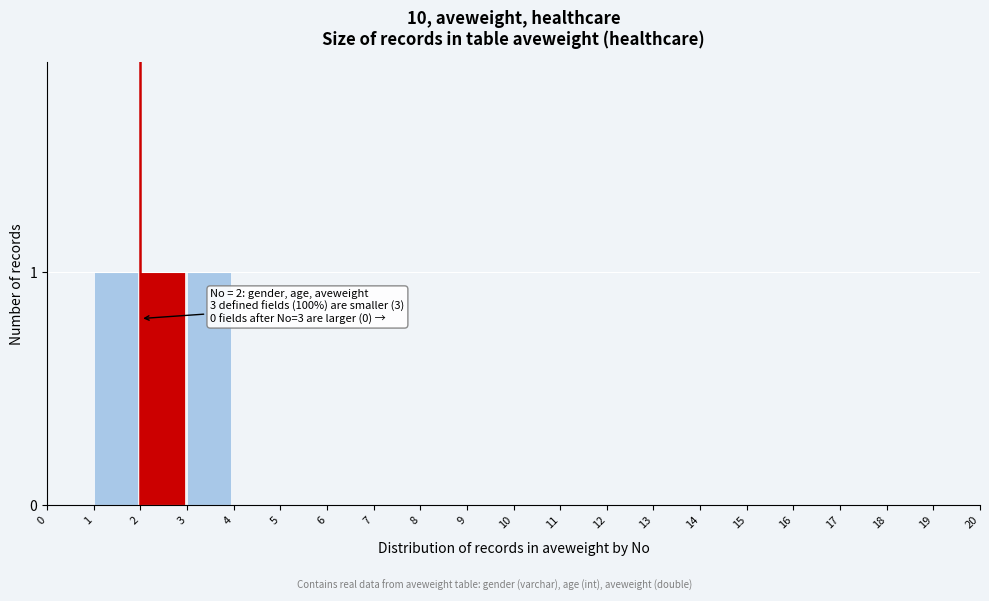

Reading left to right, extract all data points from this chart.

0=0	1=1	2=1	3=1	4=0	5=0	6=0	7=0	8=0	9=0	10=0	11=0	12=0	13=0	14=0	15=0	16=0	17=0	18=0	19=0